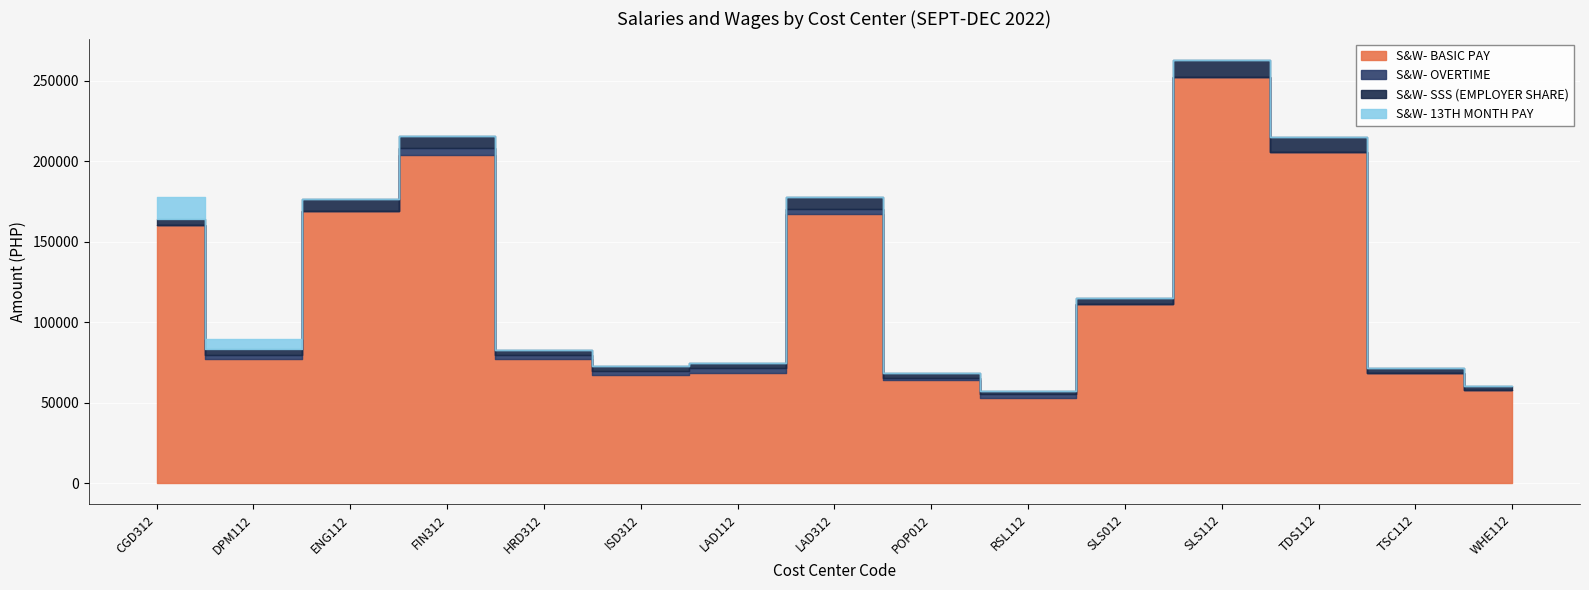

True or false: S&W- SSS (EMPLOYER SHARE) has a value of 3060.0 at LAD112.

True